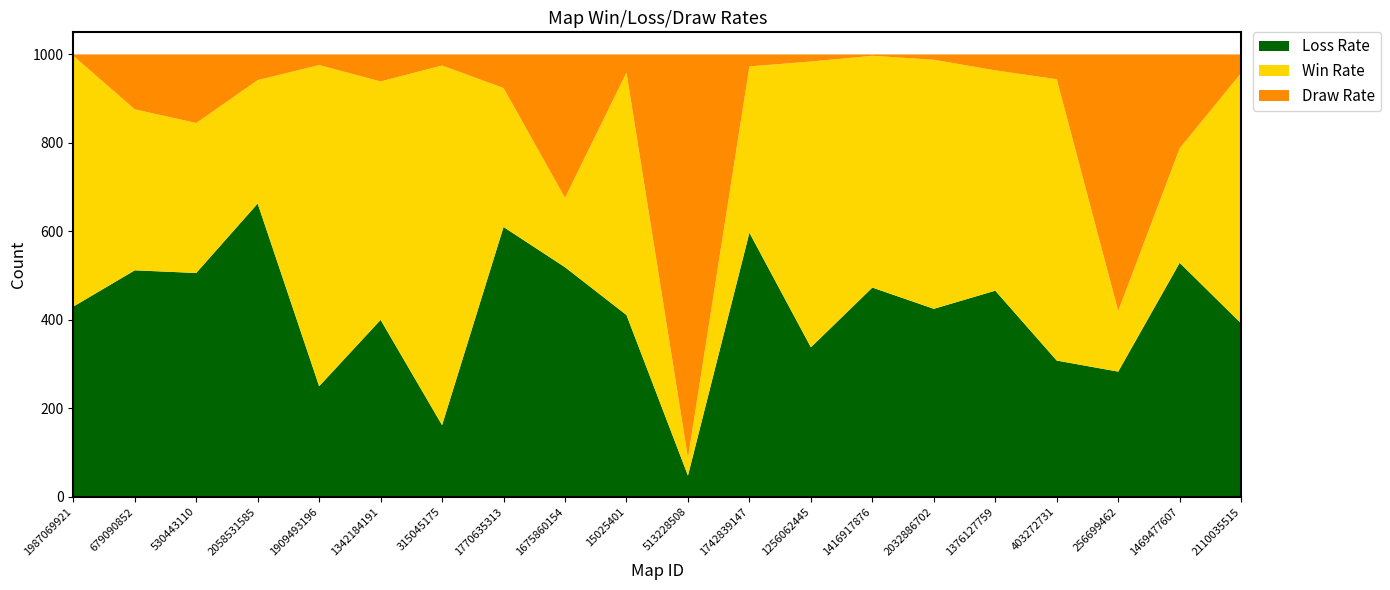

Reading left to right, what are all the values shown in this chart?

Loss Rate: 430	512	506	663	250	400	162	610	519	411	48	597	338	473	425	466	308	283	529	392
Win Rate: 567	364	339	279	726	539	813	314	157	548	40	376	646	524	563	498	636	137	259	566
Draw Rate: 3	124	155	58	24	61	25	76	324	41	912	27	16	3	12	36	56	580	212	42